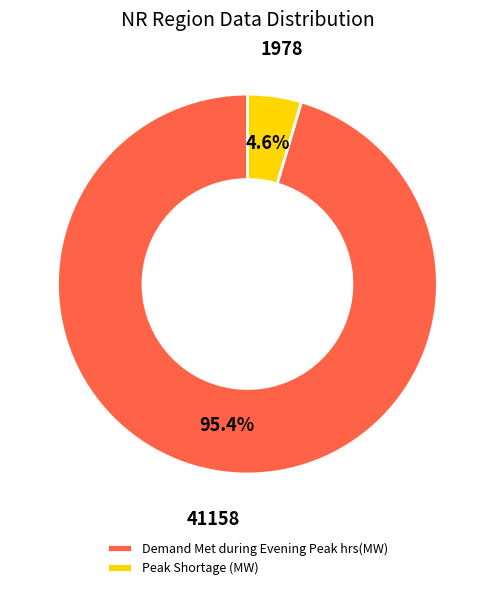

Count the number of slices in the pie.

2